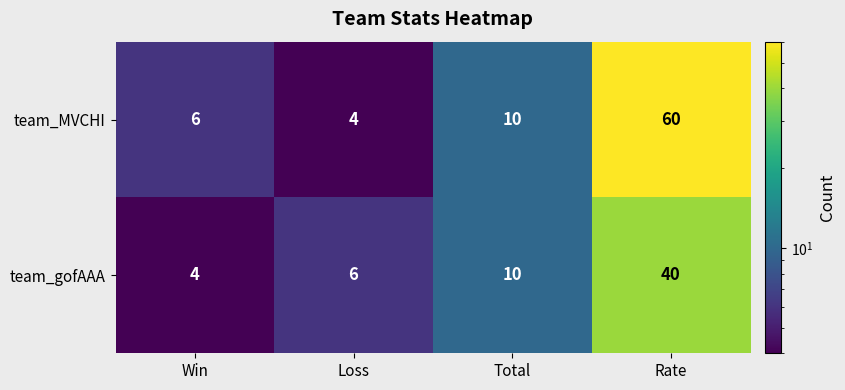

Is it true that team_MVCHI equals 6 at Win?

True